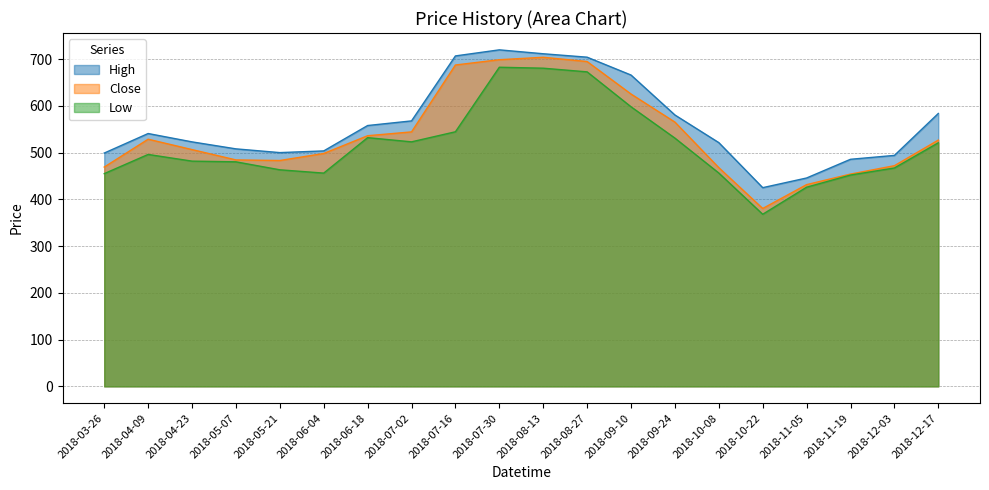

True or false: Low and Close cross at least once.

False